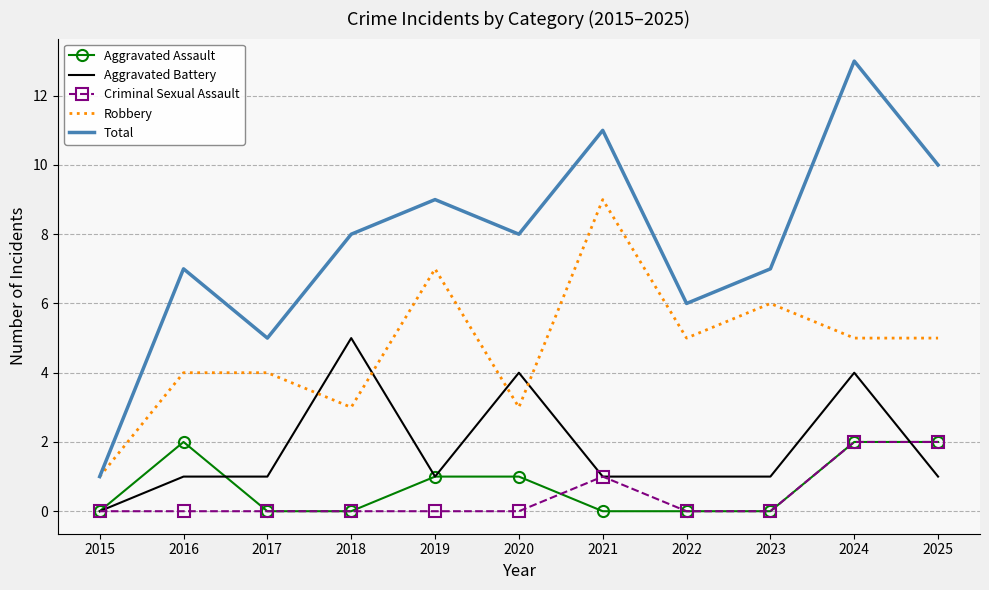

What are all the series names shown in the legend?

Aggravated Assault, Aggravated Battery, Criminal Sexual Assault, Robbery, Total